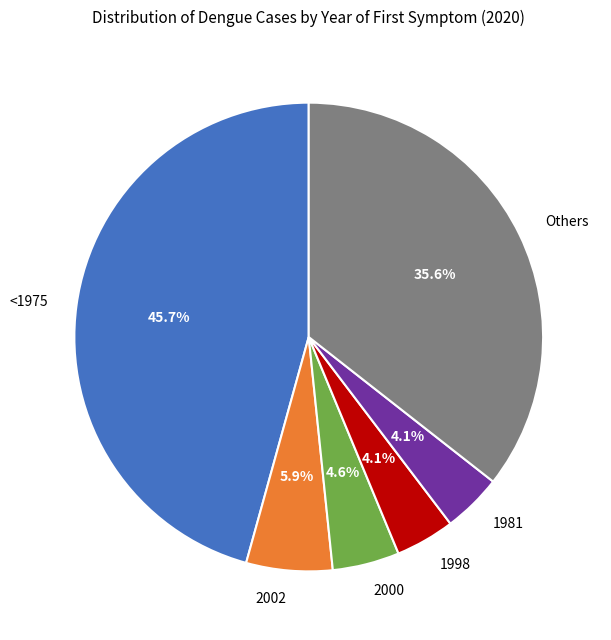

What is the total percentage of 1981 and 2002?

10.0%